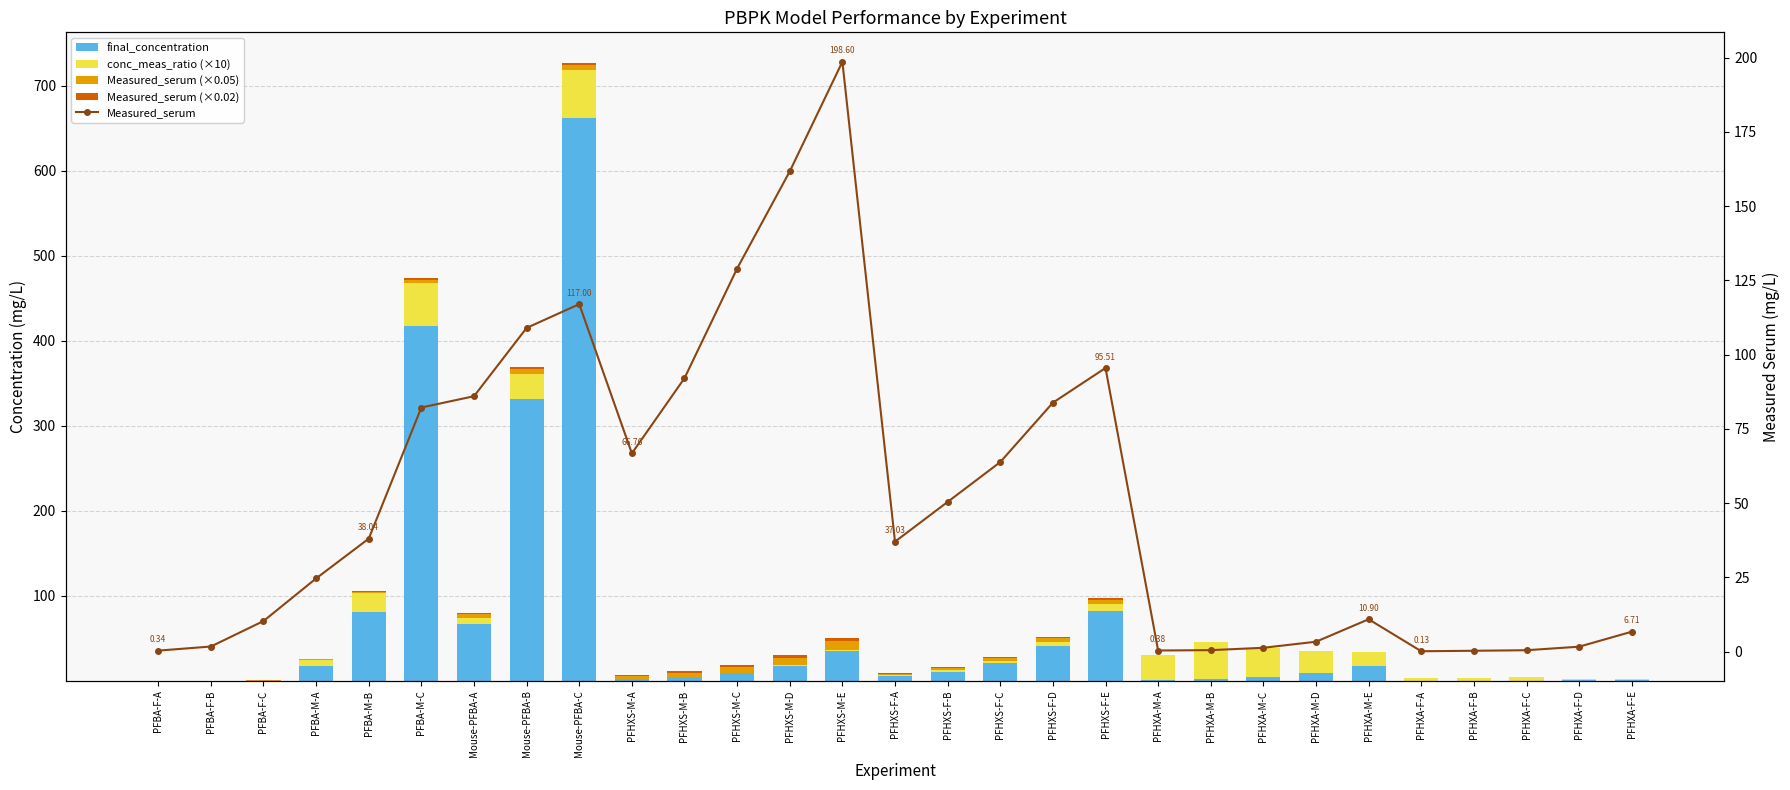

What is the sum of all conc_meas_ratio (×10) values?

360.4